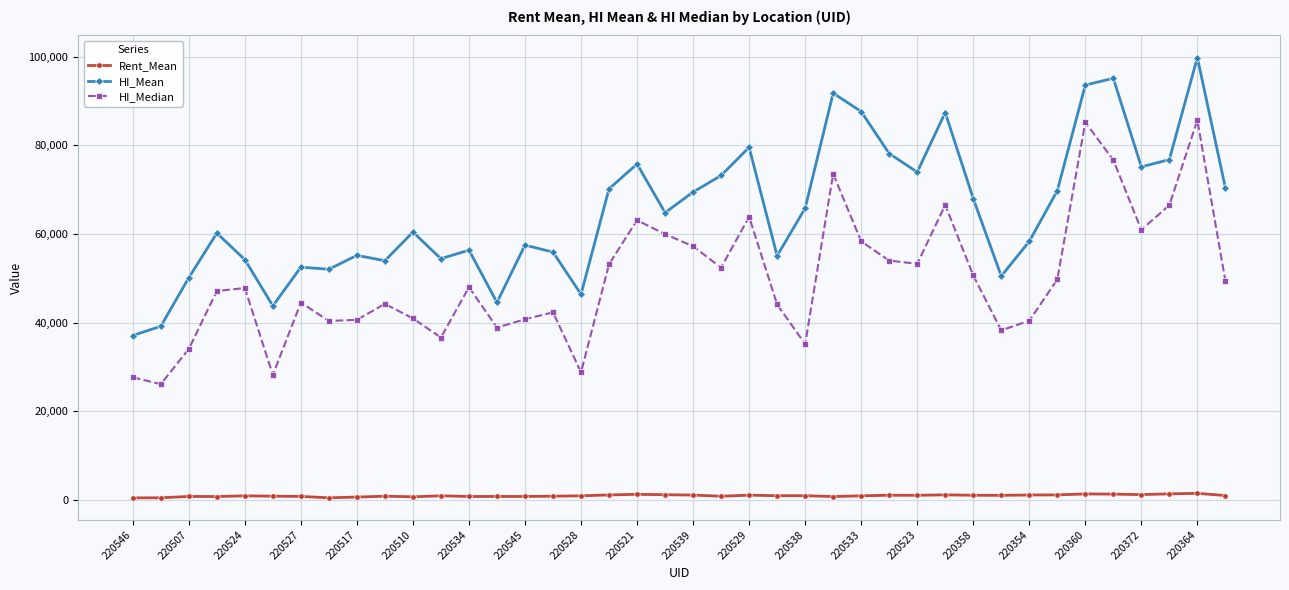

What is the difference between the second highest and second lowest values in the HI_Mean series?

55932.4